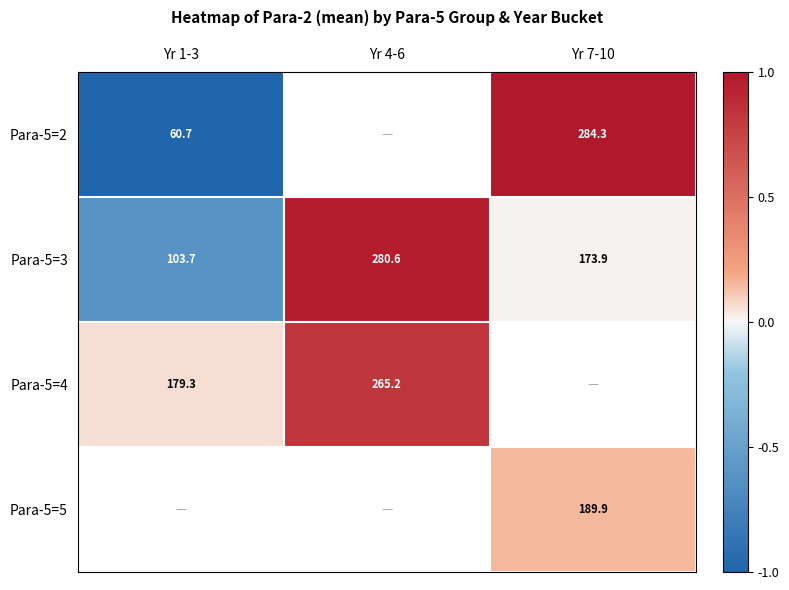

Read the Para-5=3 value at Yr 4-6.

280.6